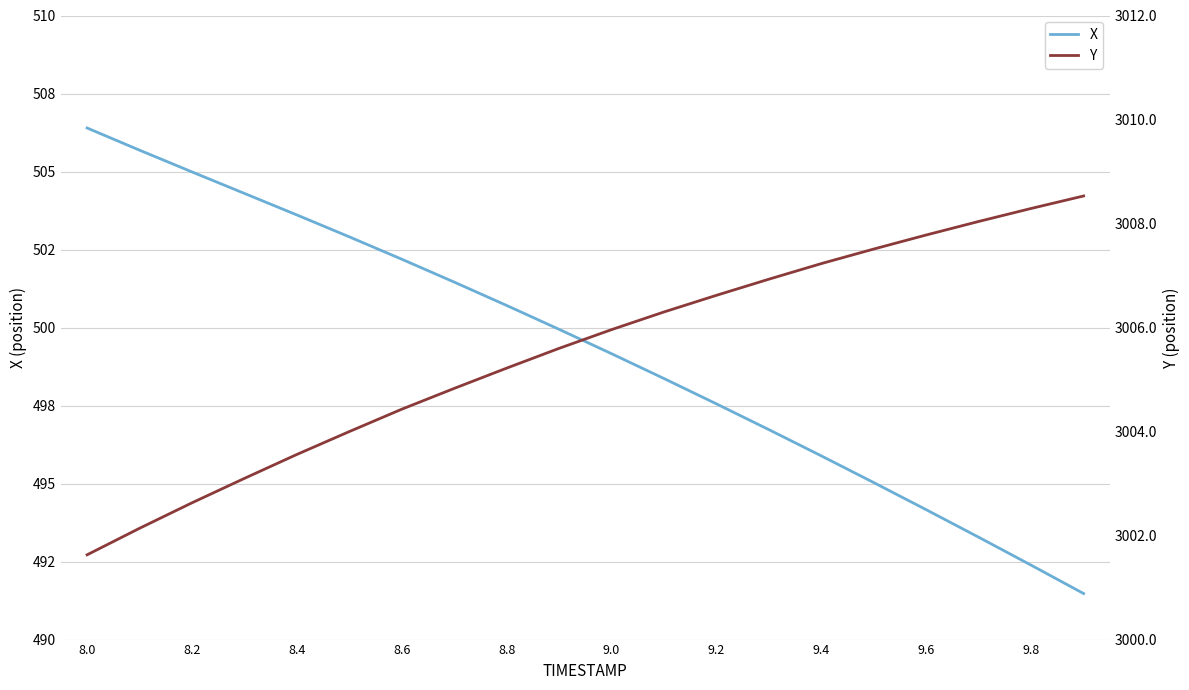

True or false: Y and X cross at least once.

False